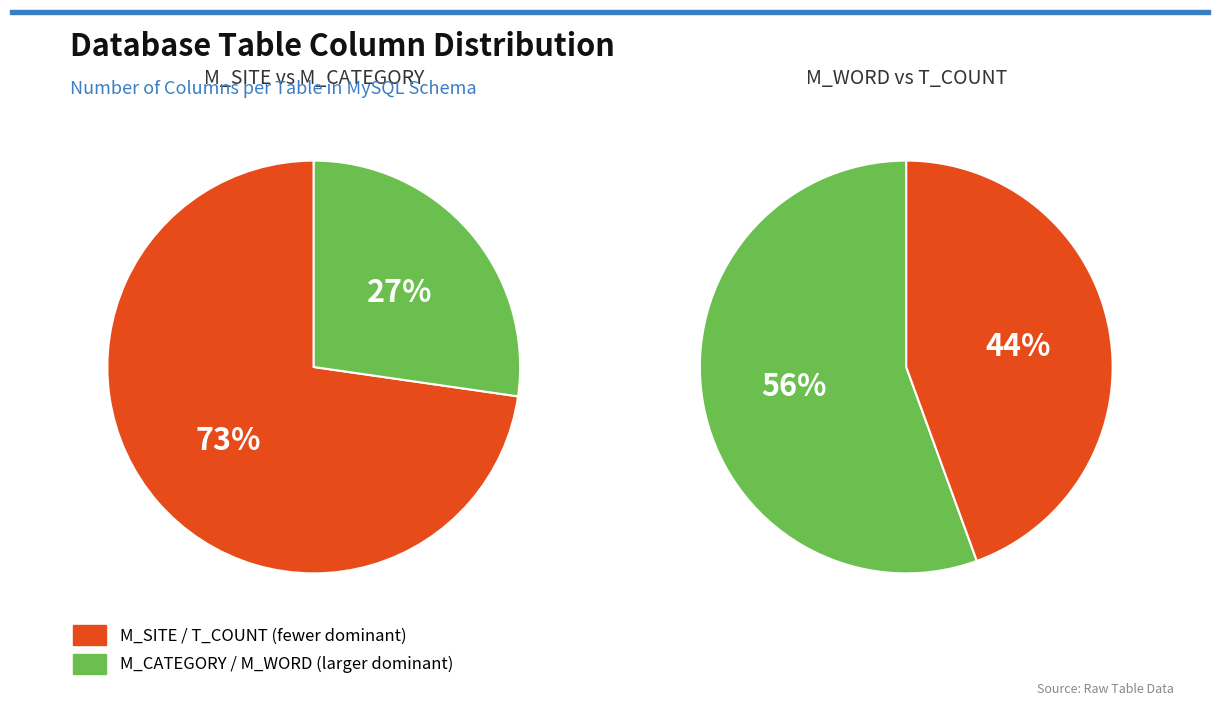

Rank the categories by value from lowest to highest.

M_CATEGORY, T_COUNT, M_WORD, M_SITE